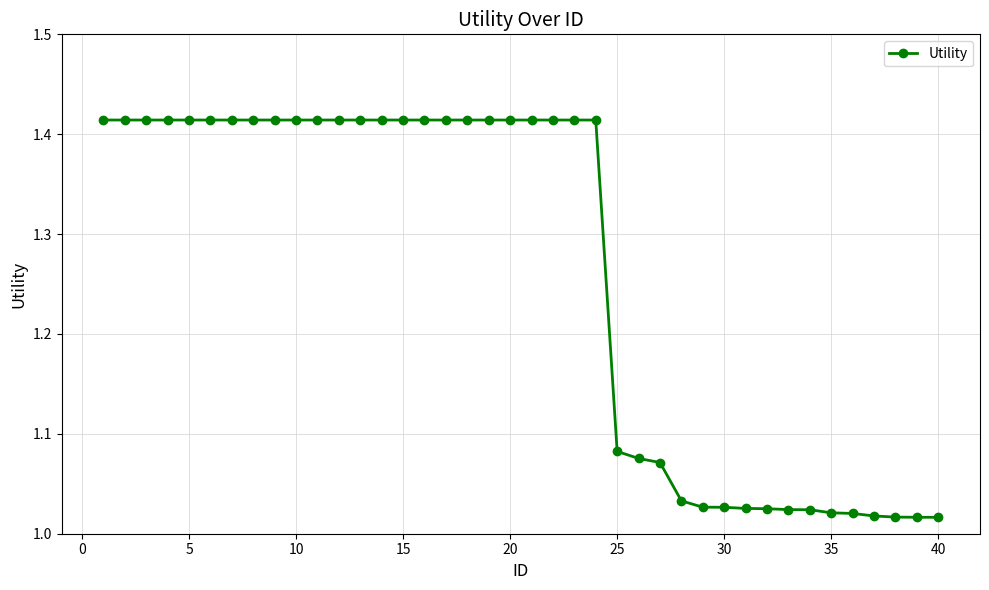

Does the chart have visible grid lines?

Yes